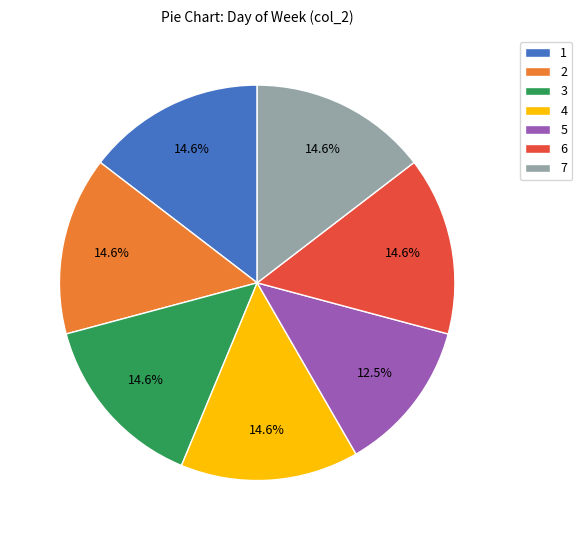

What is the ratio of the value at 7 to the value at 6?

1.0